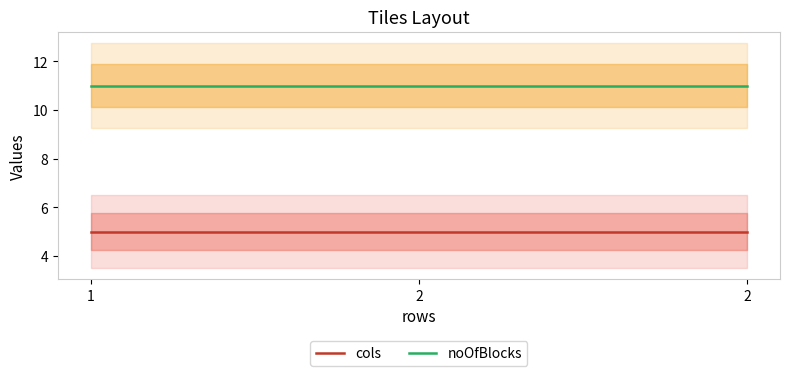

What are all the series names shown in the legend?

cols, noOfBlocks